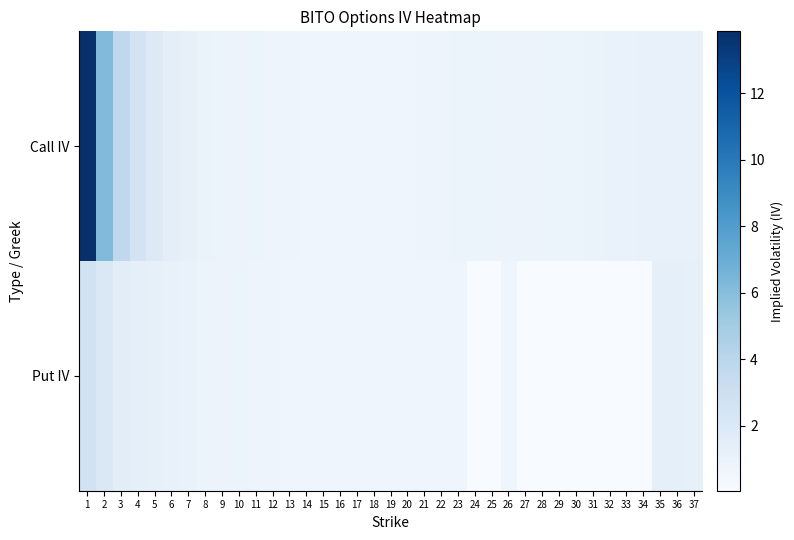

Reading right to left, transcribe all the data shown in this chart.

Call IV: 37=1.0	36=1.0	35=1.0	34=1.0	33=1.0	32=1.0	31=0.9	30=0.9	29=0.9	28=0.9	27=0.9	26=0.8	25=0.8	24=0.8	23=0.8	22=0.7	21=0.7	20=0.7	19=0.7	18=0.7	17=0.7	16=0.7	15=0.7	14=0.7	13=0.7	12=0.7	11=0.8	10=0.8	9=0.9	8=1.0	7=1.1	6=1.4	5=1.9	4=2.5	3=3.7	2=6.2	1=13.9
Put IV: 37=1.2	36=1.3	35=1.3	34=0.1	33=0.1	32=0.1	31=0.1	30=0.1	29=0.1	28=0.1	27=0.1	26=0.6	25=0.1	24=0.1	23=0.6	22=0.7	21=0.7	20=0.6	19=0.6	18=0.6	17=0.7	16=0.7	15=0.7	14=0.7	13=0.7	12=0.7	11=0.7	10=0.8	9=0.8	8=0.9	7=1.0	6=1.1	5=1.2	4=1.3	3=1.5	2=2.0	1=2.7